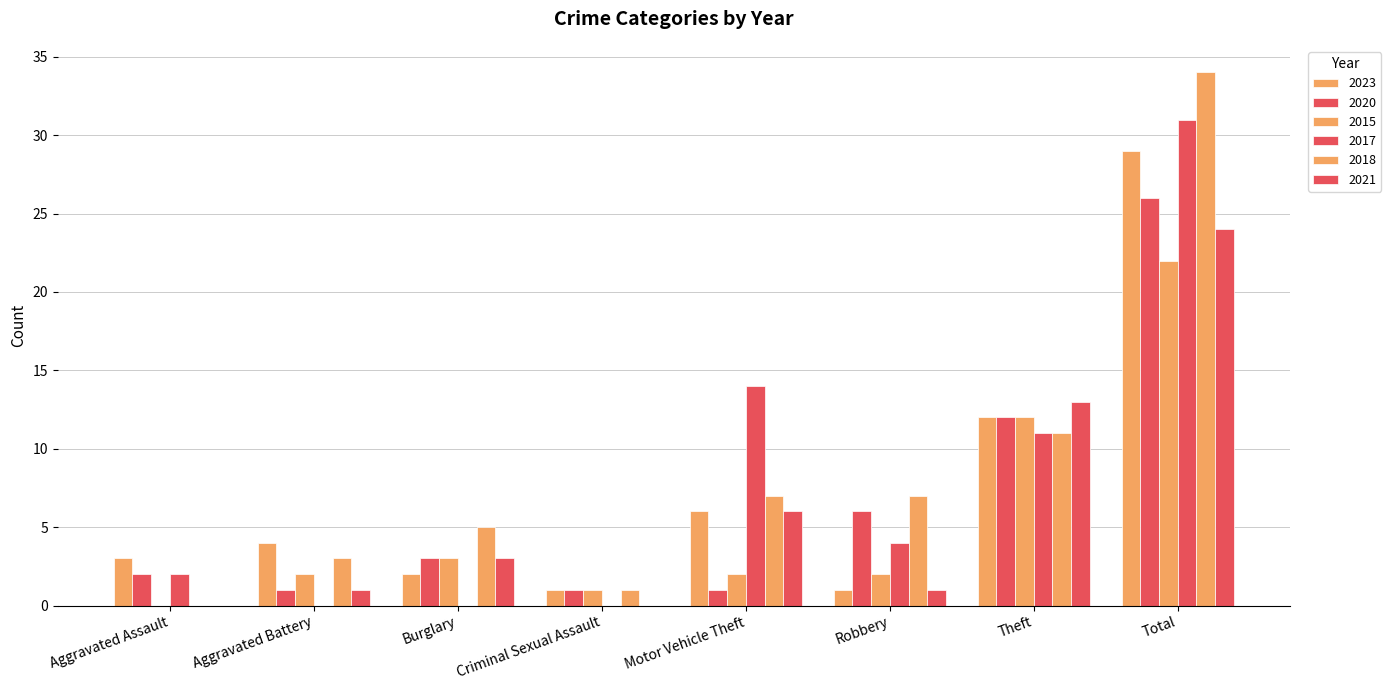

How many data points does each series have?

8